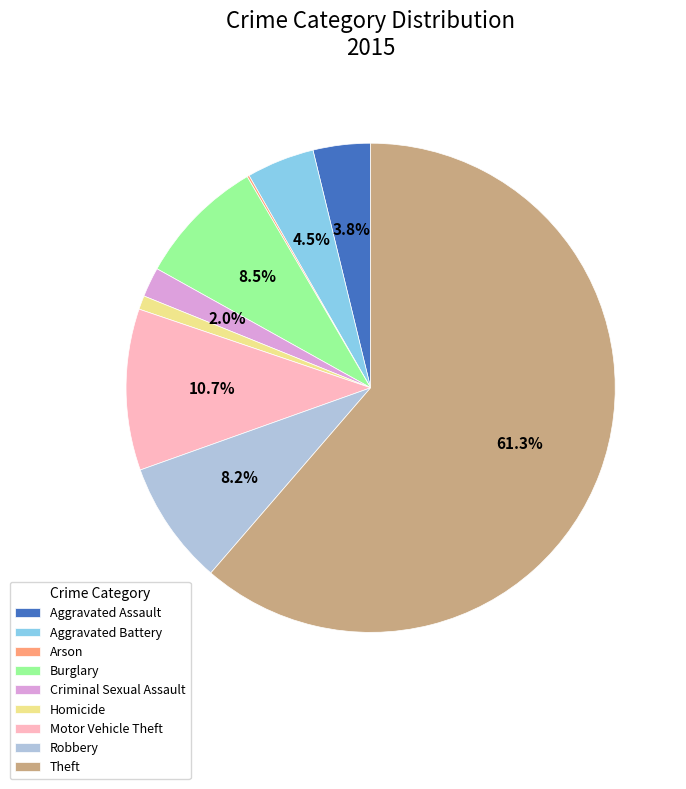

Is there a majority slice in this chart?

Yes